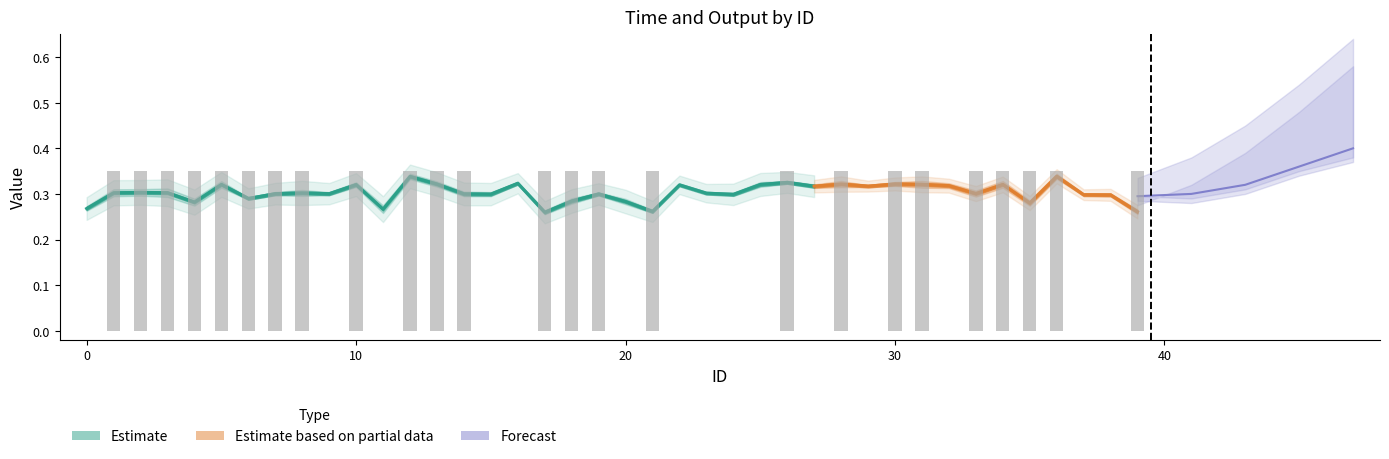

The value of time at 6 is 0.1. True or false?

False